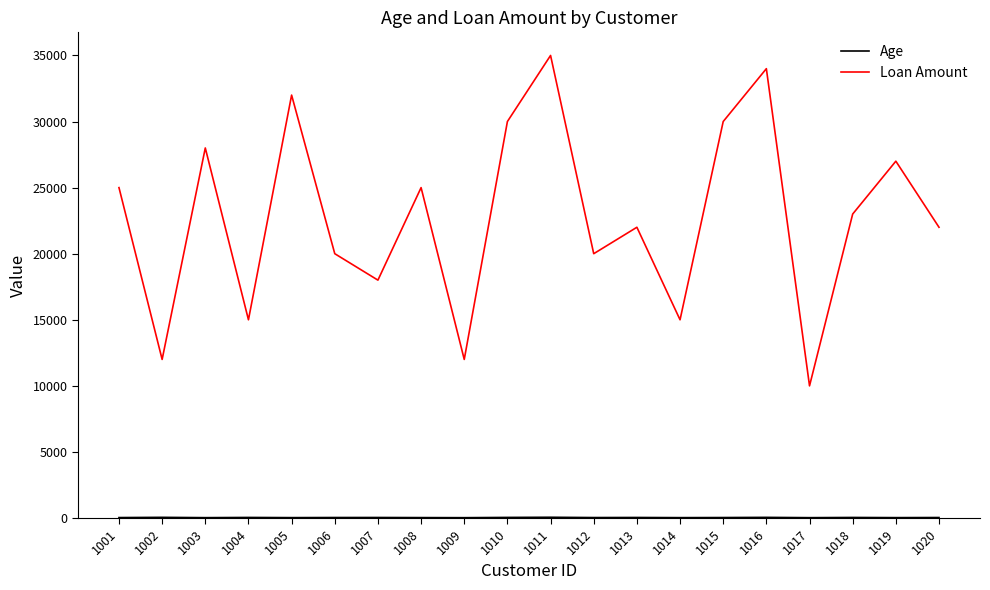

Between 1005 and 1006, which series saw the biggest shift?

Loan Amount